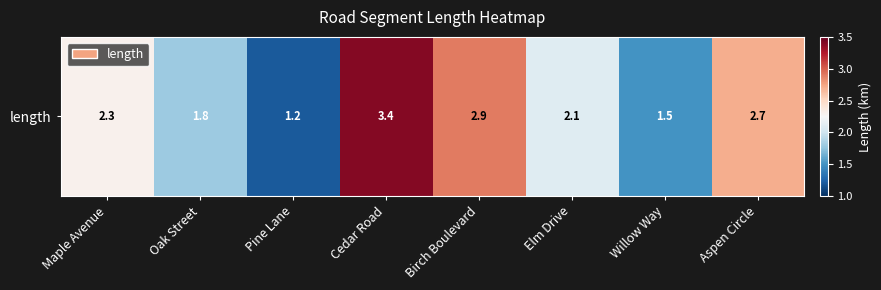

Which category has the highest value across all series?

Cedar Road